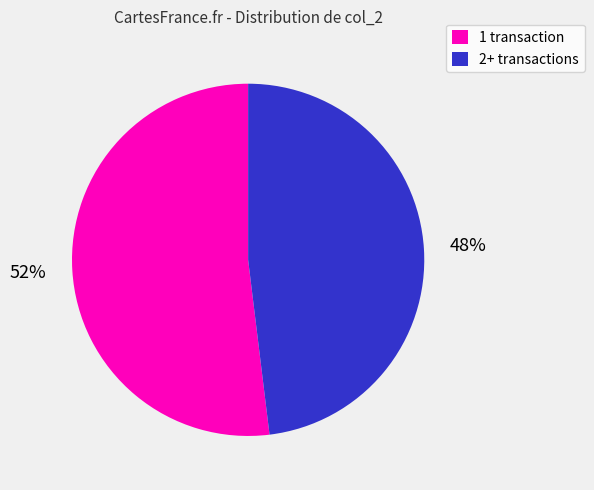

Which slice is the smallest?

2+ transactions